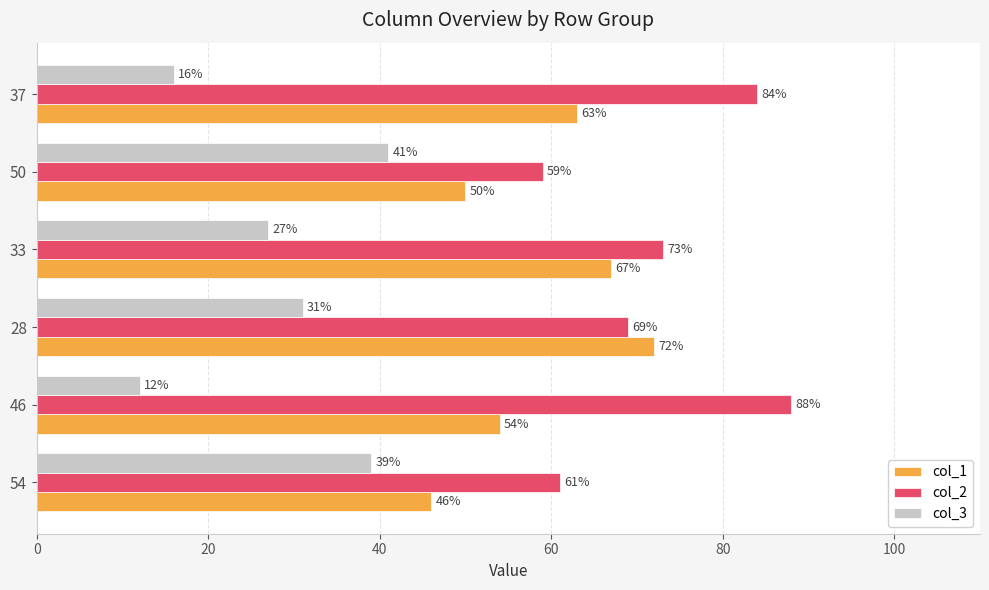

What is the difference between the maximum and second lowest values in the col_1 series?

22